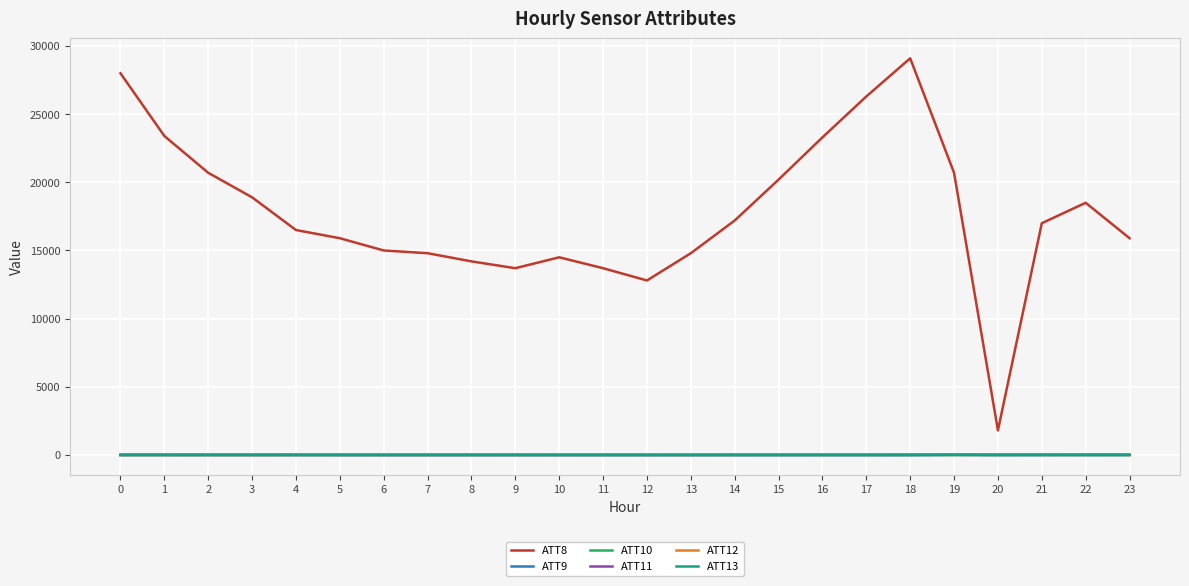

True or false: ATT11 has a value of 1.1 at 16.

True